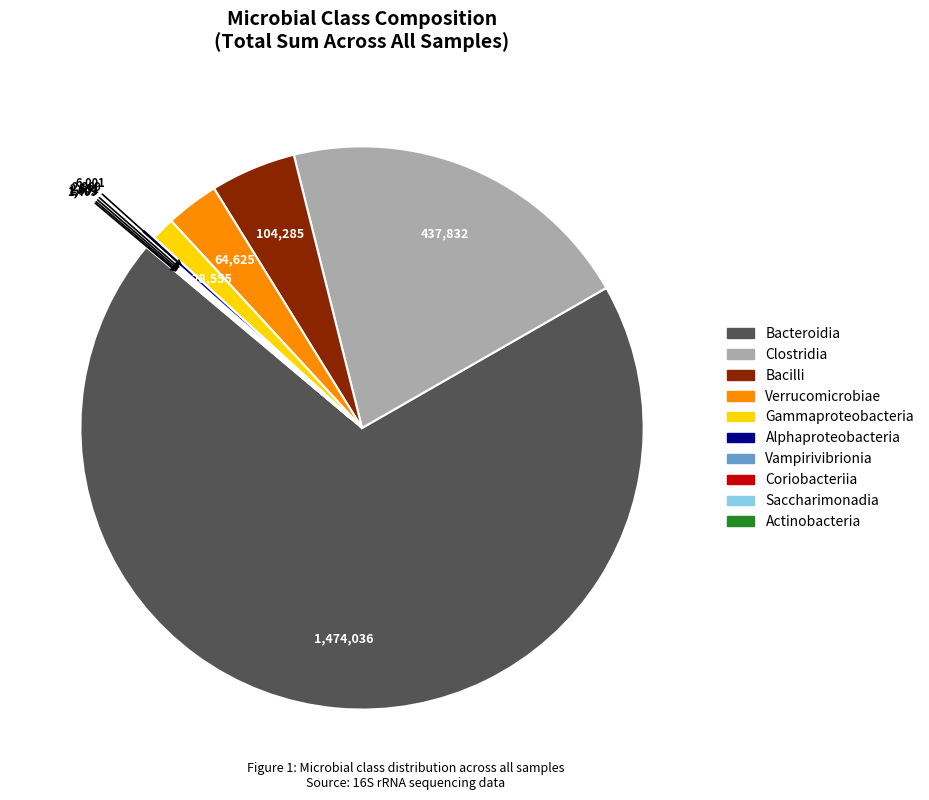

Do Verrucomicrobiae and Alphaproteobacteria together represent more than half of the pie?

No